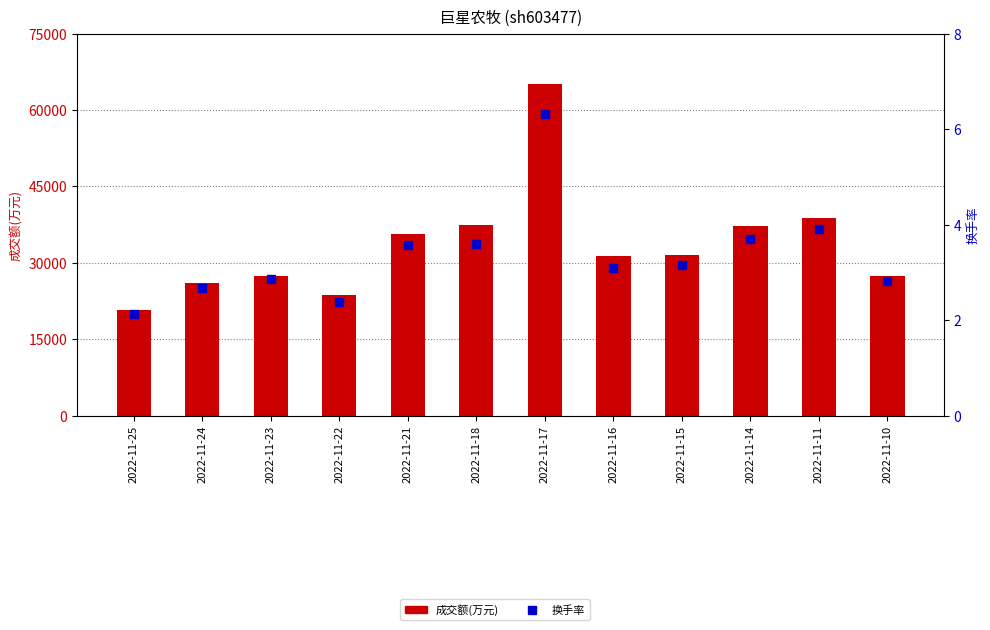

What is the highest value of the 成交额(万元) series?

65058.0